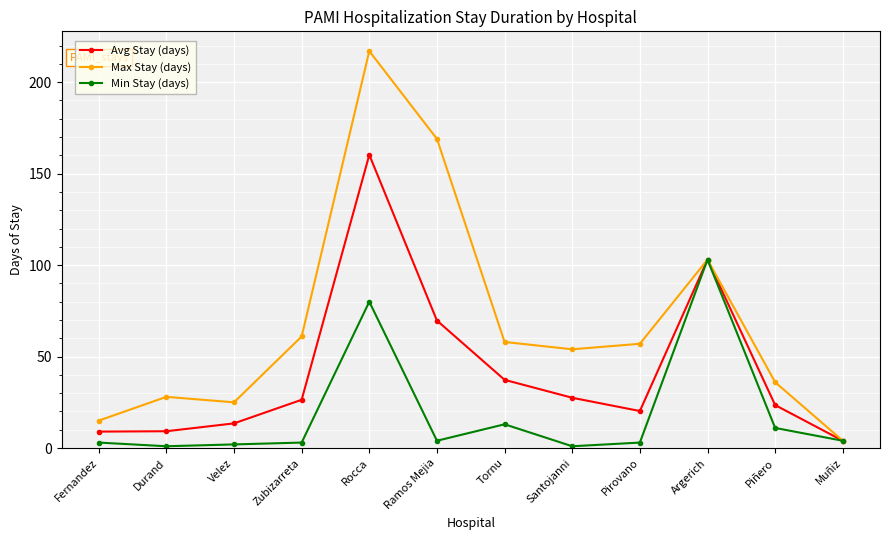

At which label is Max Stay (days) closest to 110?

Argerich